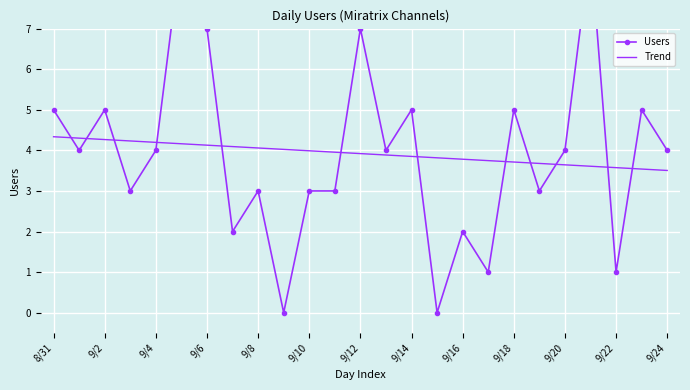

Is it true that Trend equals 3.8 at 9/16?

True